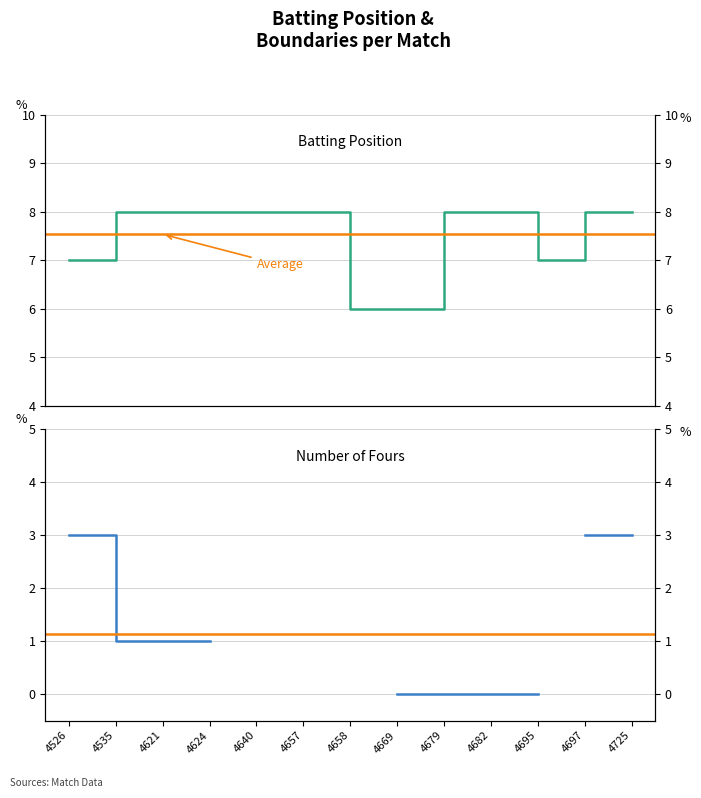

What is the value of the 7th point from the left?

6